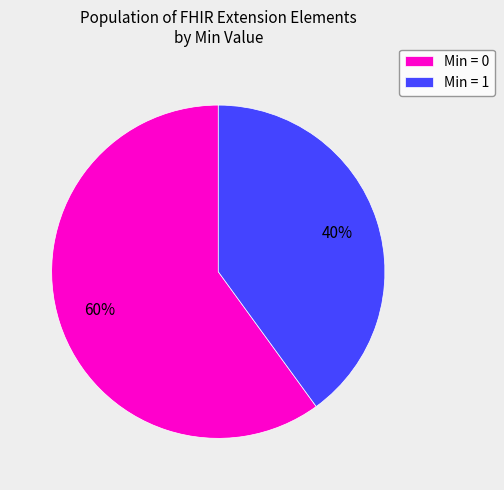

Is it true that Min = 1 is 54% of the pie?

False